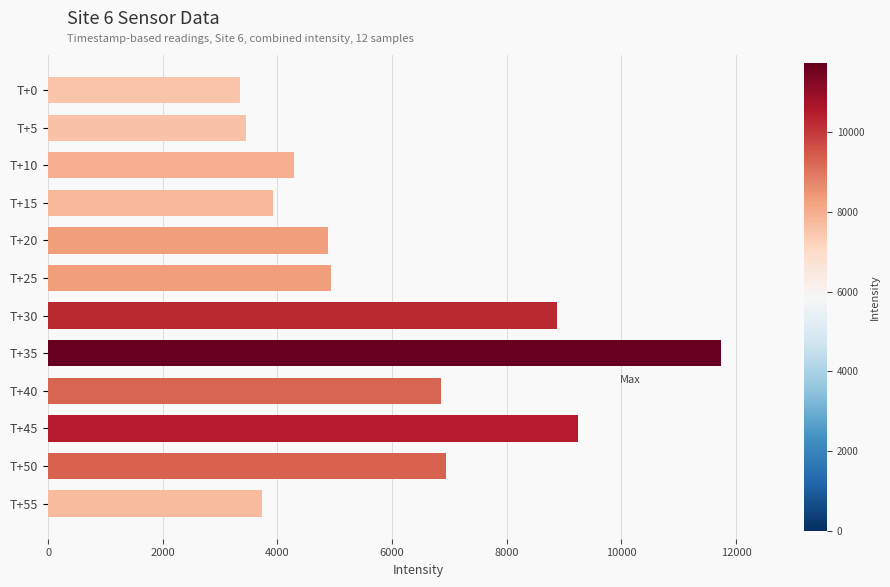

What is the difference between the maximum and minimum values?

8382.8